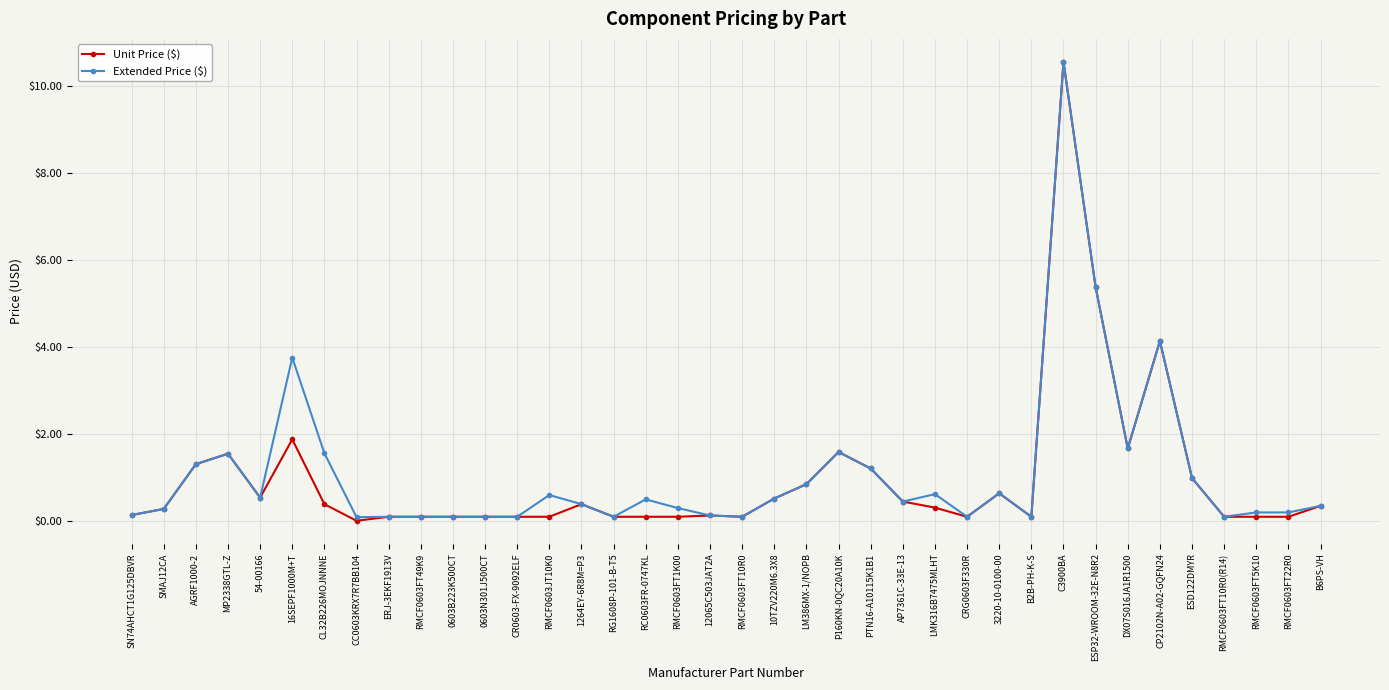

At which category is the sum across all series the highest?

C3900BA